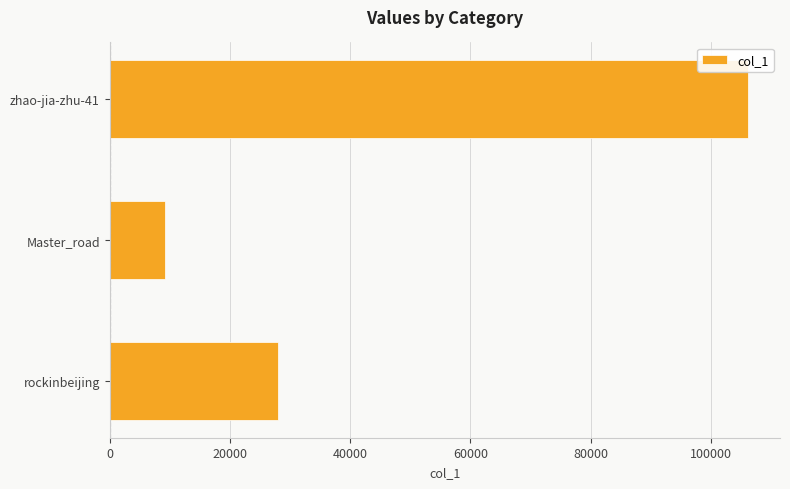

The value at Master_road is 9276. True or false?

True